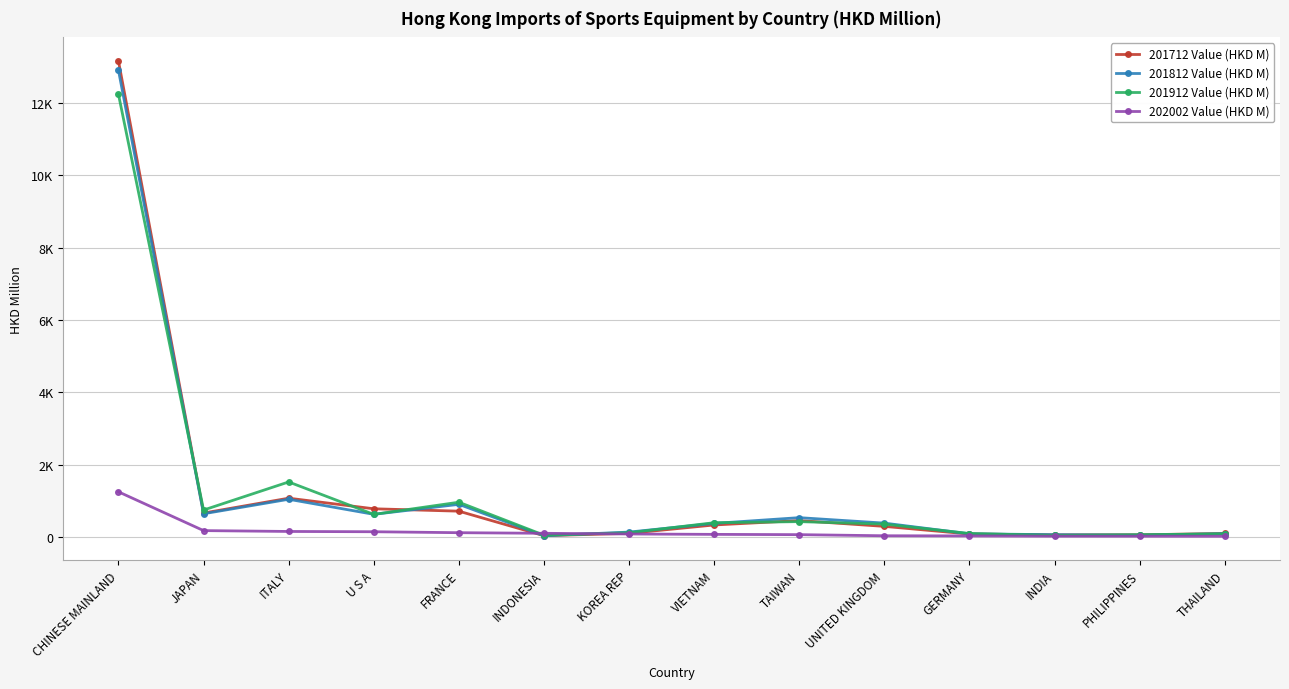

What are all the series names shown in the legend?

201712 Value (HKD M), 201812 Value (HKD M), 201912 Value (HKD M), 202002 Value (HKD M)